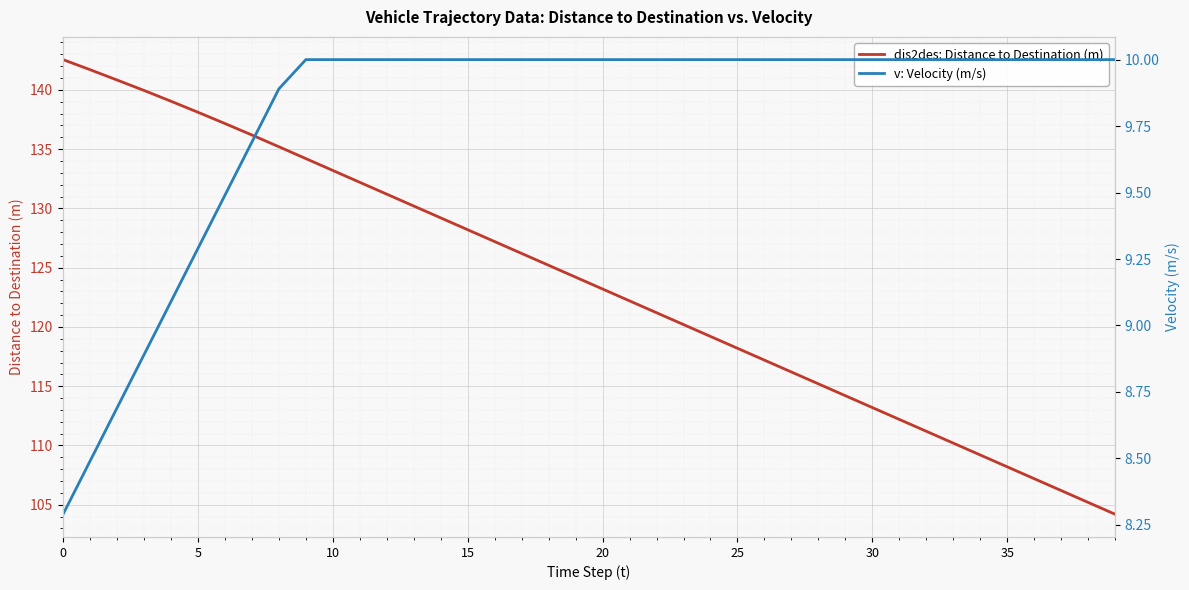

The value of dis2des: Distance to Destination (m) at 5 is 85.7. True or false?

False